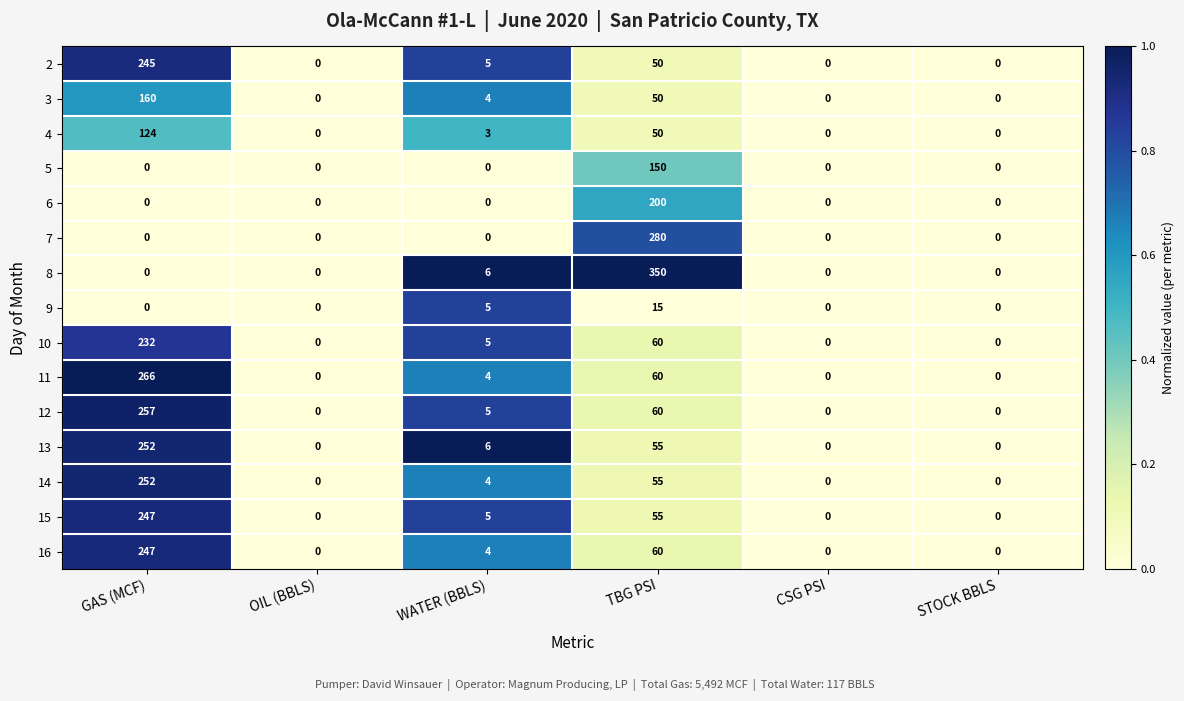

What is the difference between the maximum and minimum values in the 8 series?

350